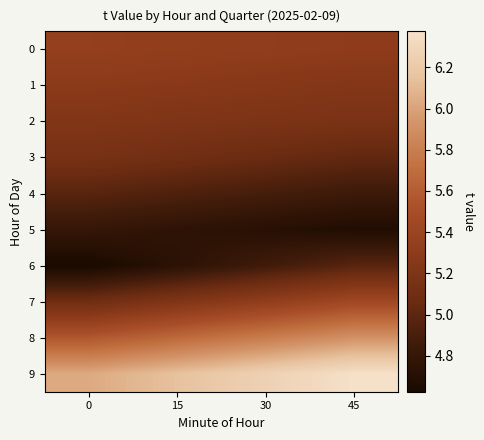

Reading right to left, what are all the values shown in this chart?

0: 45=5.3	30=5.3	15=5.3	0=5.3
1: 45=5.2	30=5.2	15=5.3	0=5.3
2: 45=5.2	30=5.2	15=5.2	0=5.2
3: 45=5.0	30=5.1	15=5.1	0=5.2
4: 45=4.8	30=4.9	15=4.9	0=5.0
5: 45=4.7	30=4.7	15=4.8	0=4.8
6: 45=5.0	30=4.9	15=4.7	0=4.6
7: 45=5.4	30=5.3	15=5.2	0=5.1
8: 45=5.9	30=5.8	15=5.7	0=5.6
9: 45=6.4	30=6.3	15=6.1	0=6.0